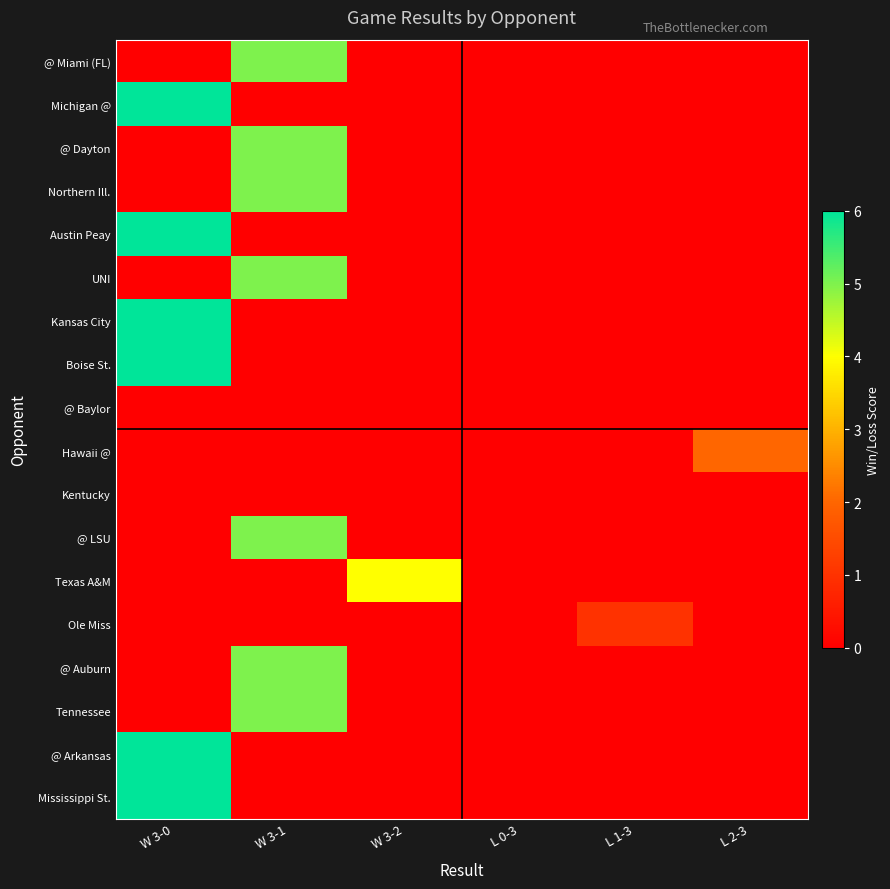

Between W 3-0 and W 3-1, which is larger?

W 3-1